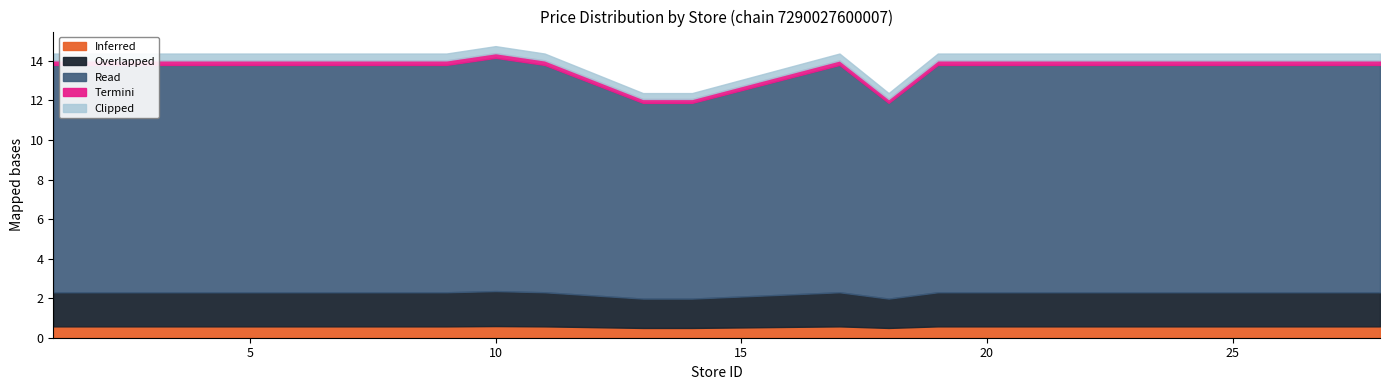

The Read series shows 1.8 at 28. True or false?

False